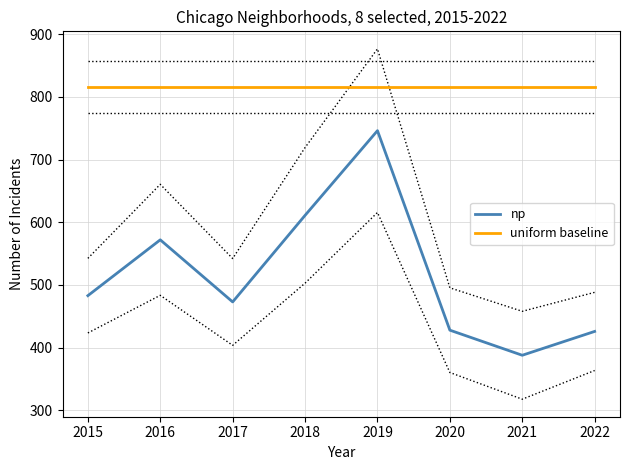

At 2015, list the series in order from smallest to largest.

np, uniform baseline